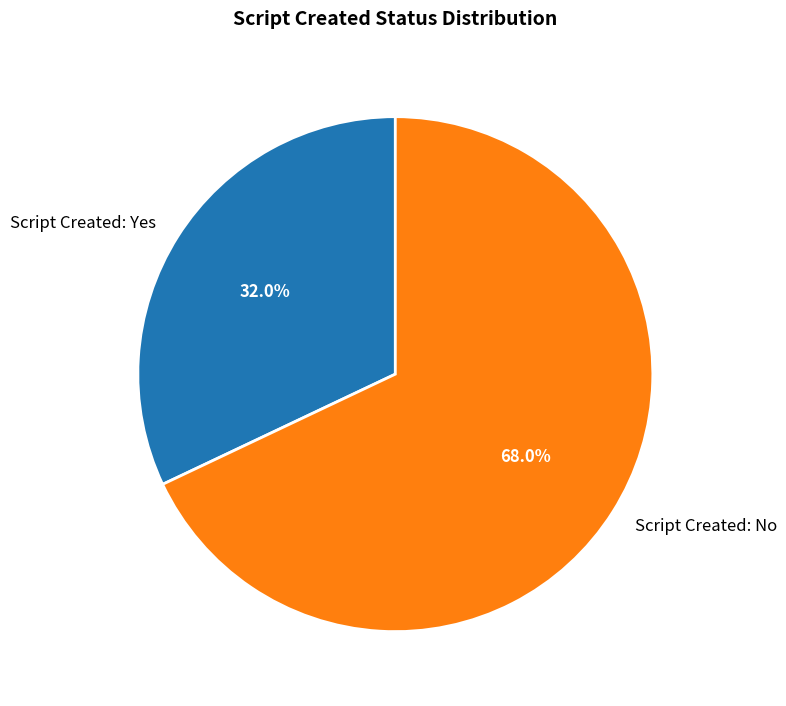

Rank the categories by value from highest to lowest.

Script Created: No, Script Created: Yes